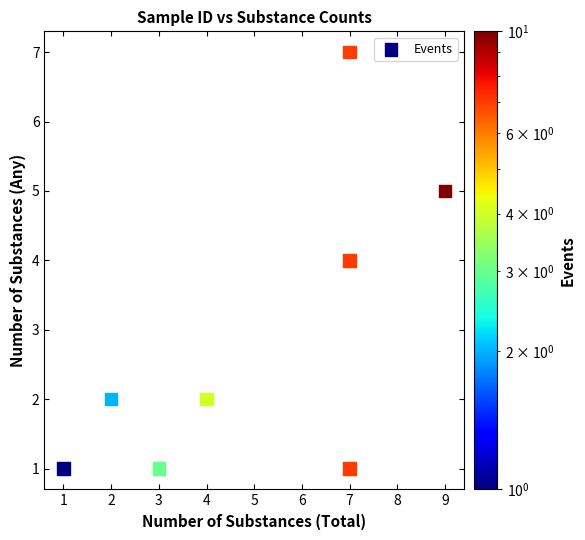

What is the range of Y values (max minus min)?

6